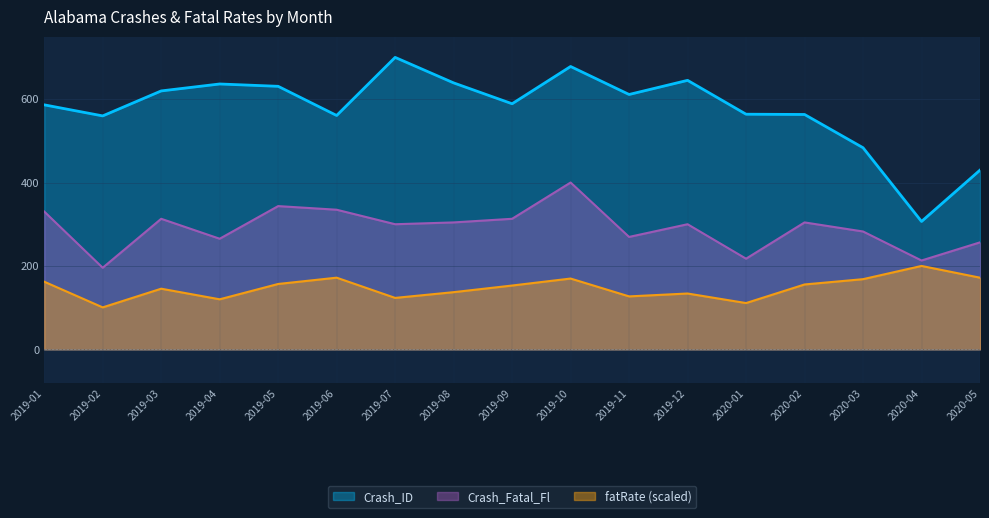

List the series in order of their peak value, lowest first.

fatRate (scaled), Crash_Fatal_Fl, Crash_ID